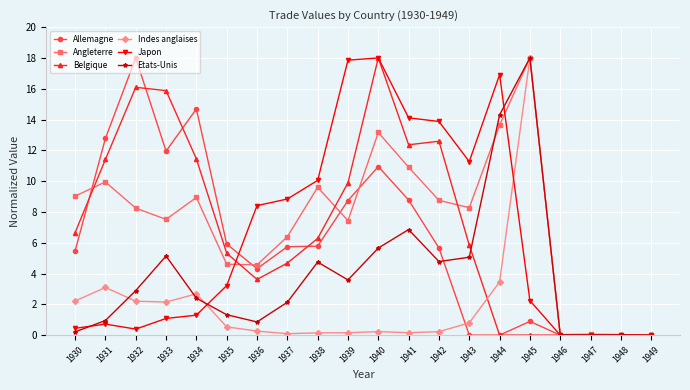

The value of Japon at 1932 is 0.4. True or false?

True